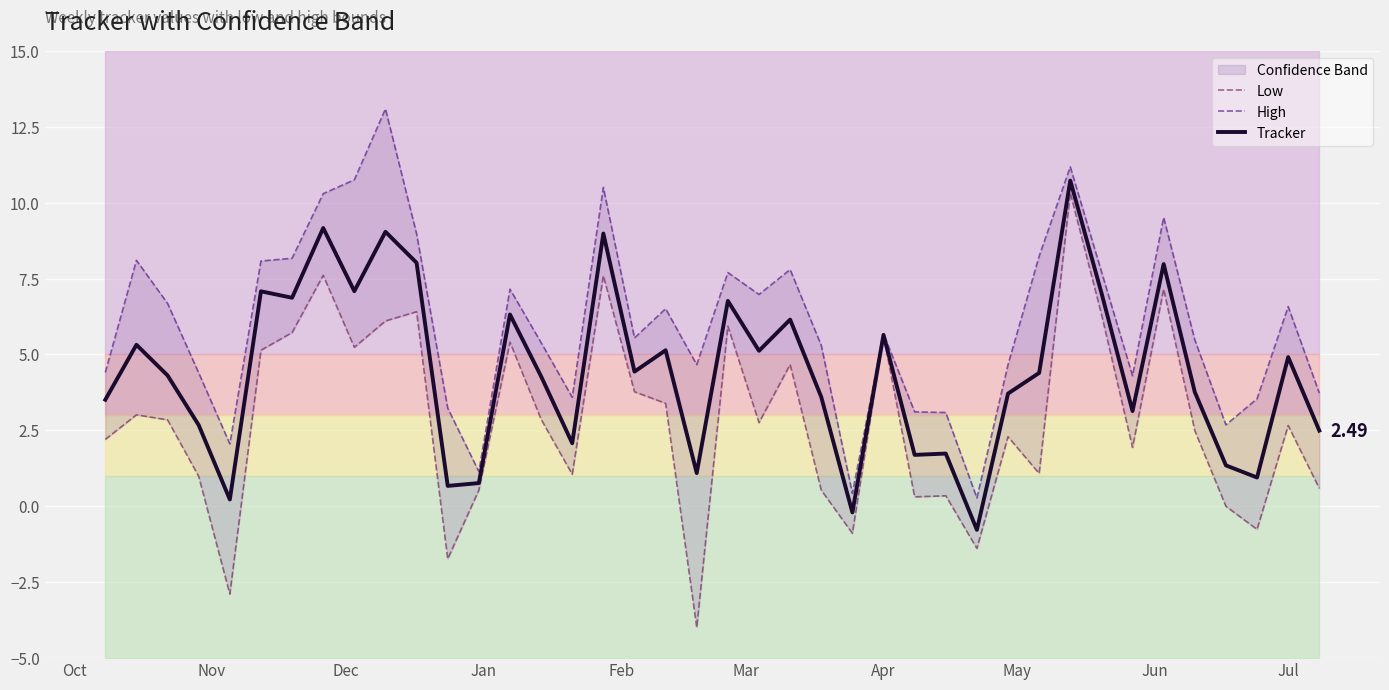

Is the value of Low at 38 greater than the value of Tracker at Feb?

Yes